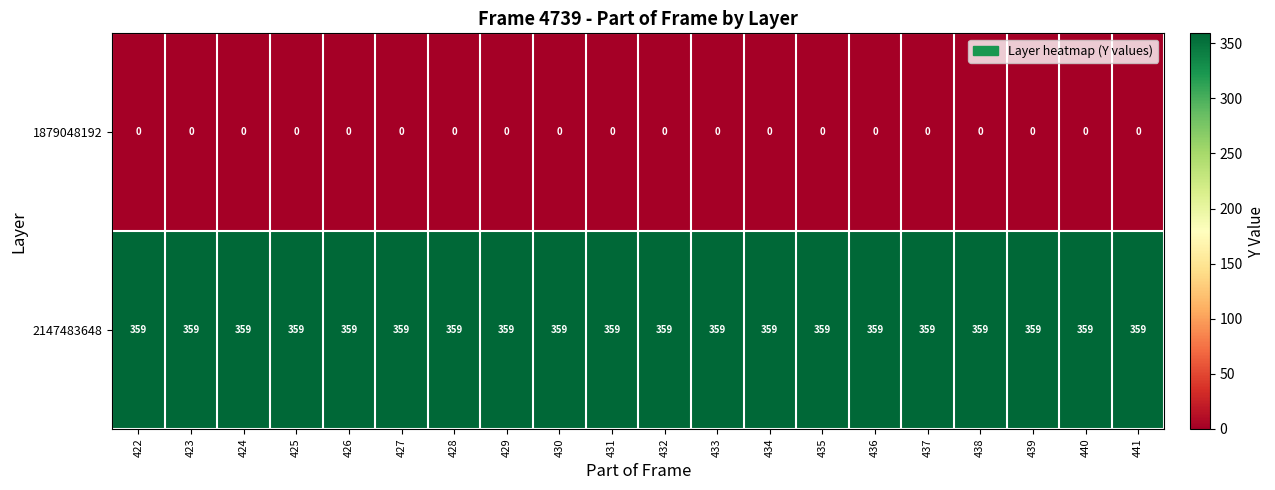

Which series has the largest total across all categories?

2147483648